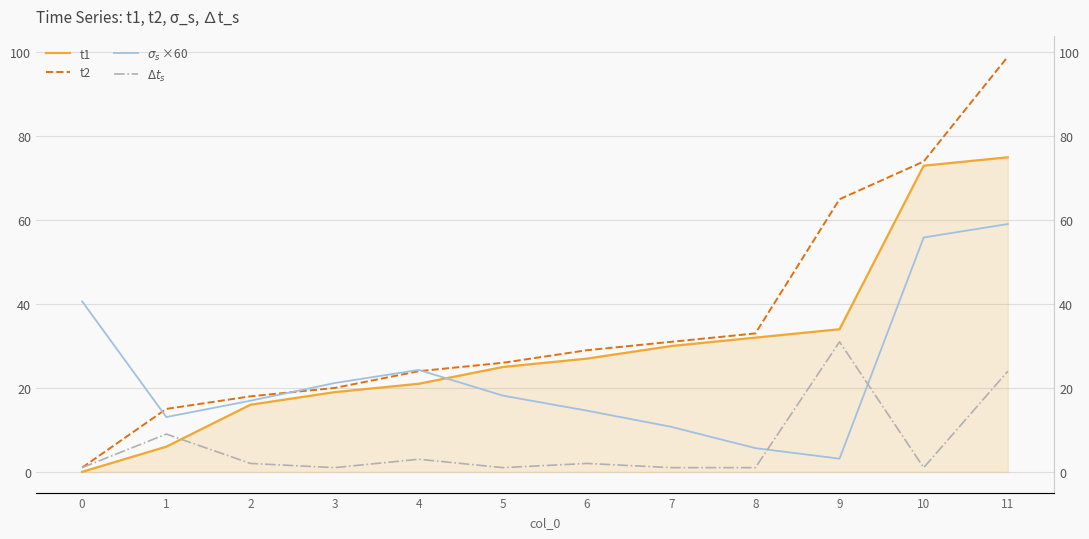

What is the total value across all series at 7?

72.7